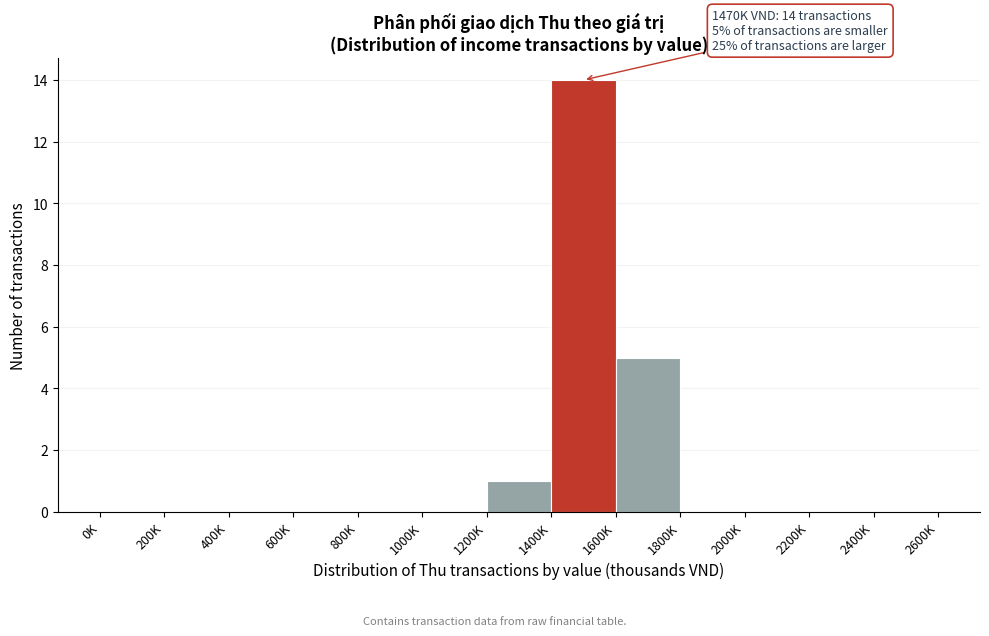

Reading right to left, transcribe all the data shown in this chart.

2400K=0	2200K=0	2000K=0	1800K=0	1600K=5	1400K=14	1200K=1	1000K=0	800K=0	600K=0	400K=0	200K=0	0K=0